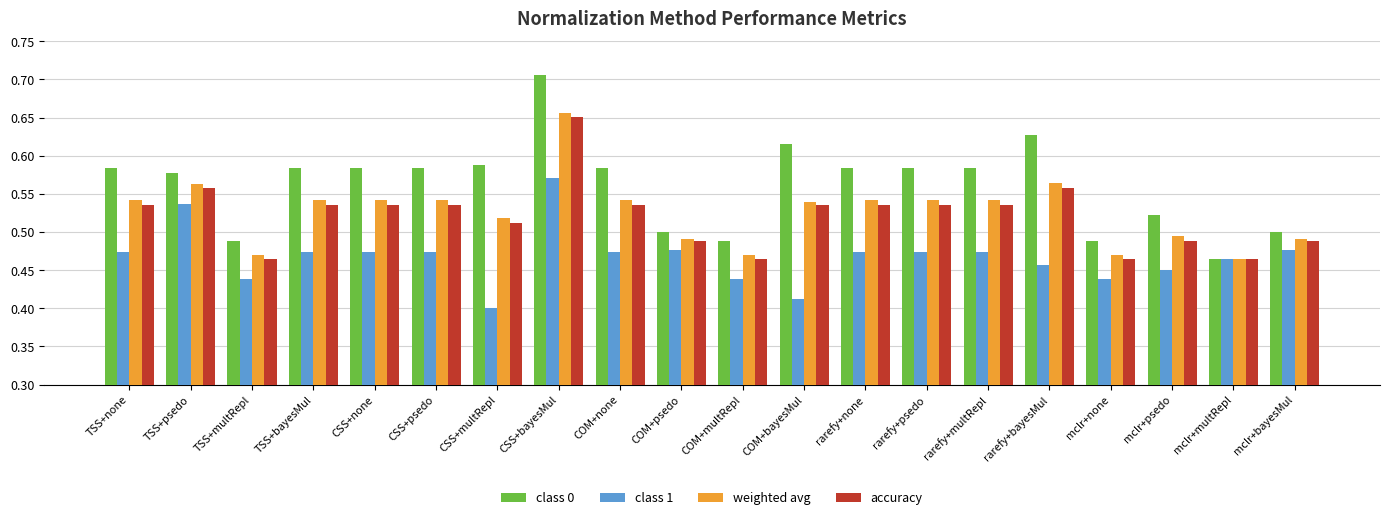

The value of accuracy at rarefy+multRepl is 0.7. True or false?

False